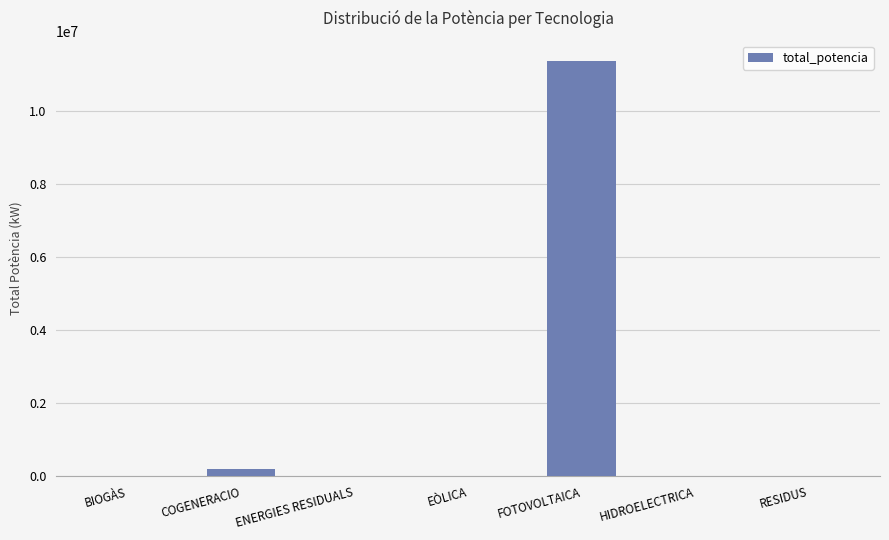

The chart shows a value of 3704 at HIDROELECTRICA. True or false?

True